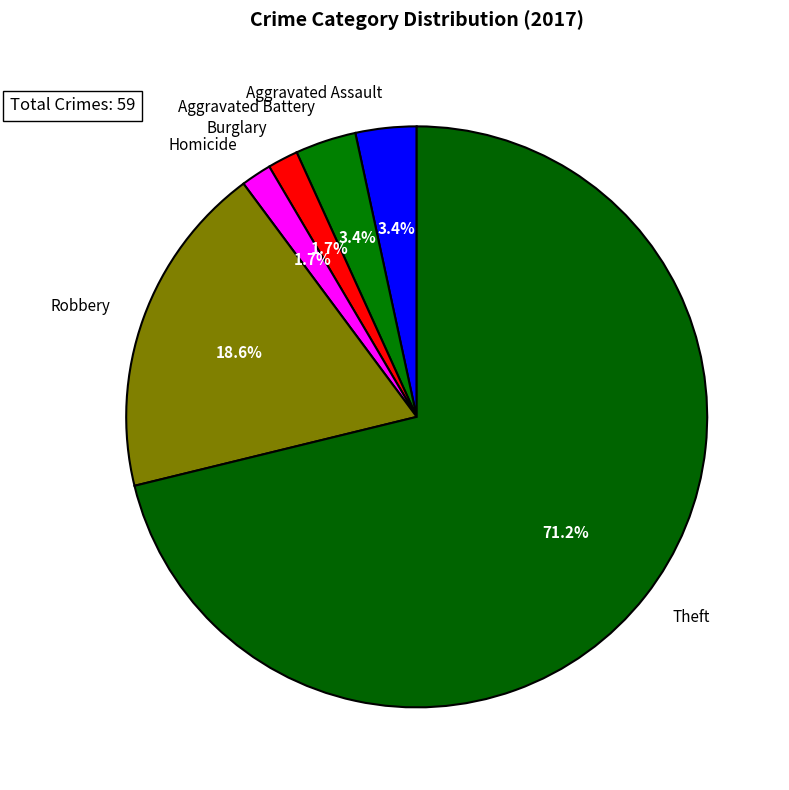

How many slices are in this pie chart?

6